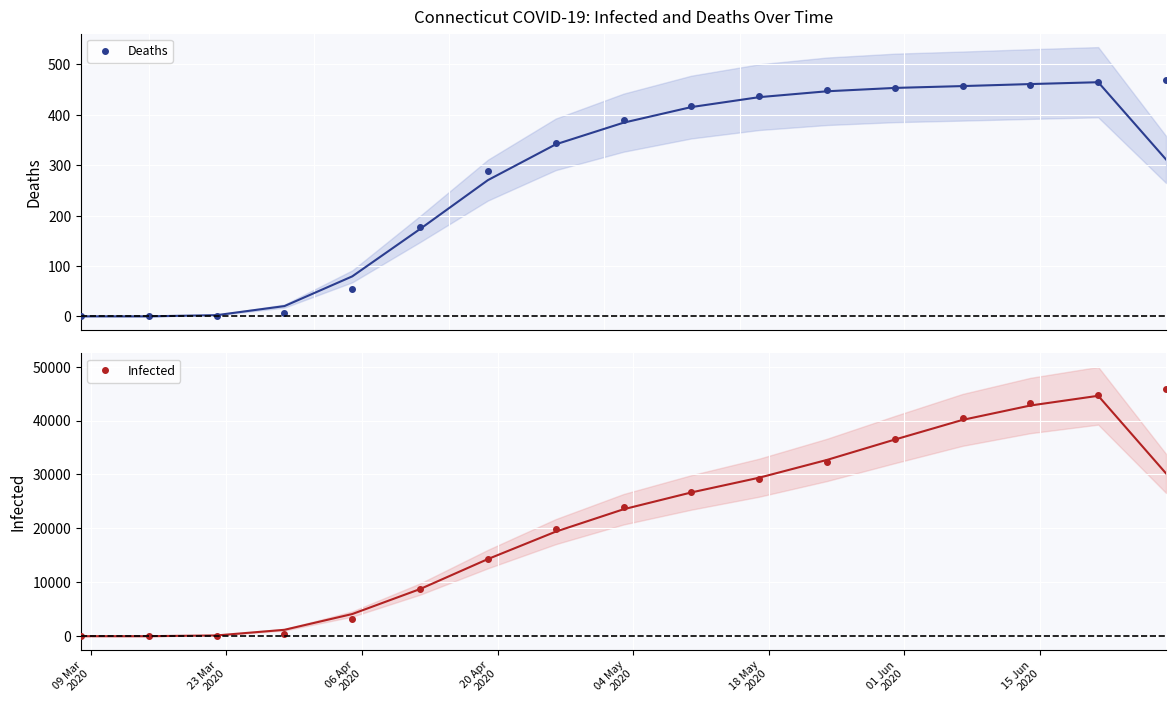

Which series has the widest spread of values?

Infected